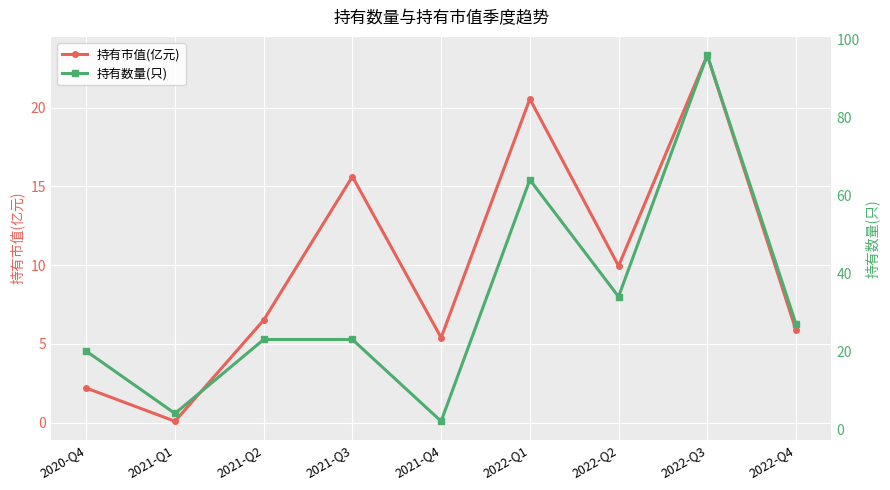

What is the label of the 5th point from the left?

2021-Q4